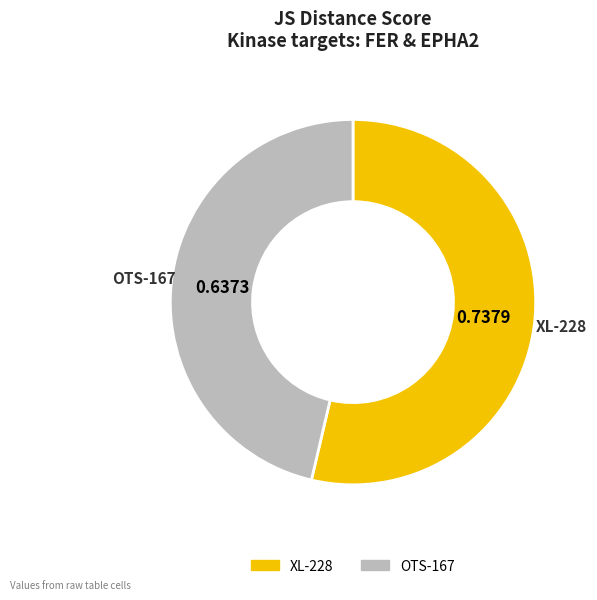

Between OTS-167 and XL-228, which is larger?

XL-228